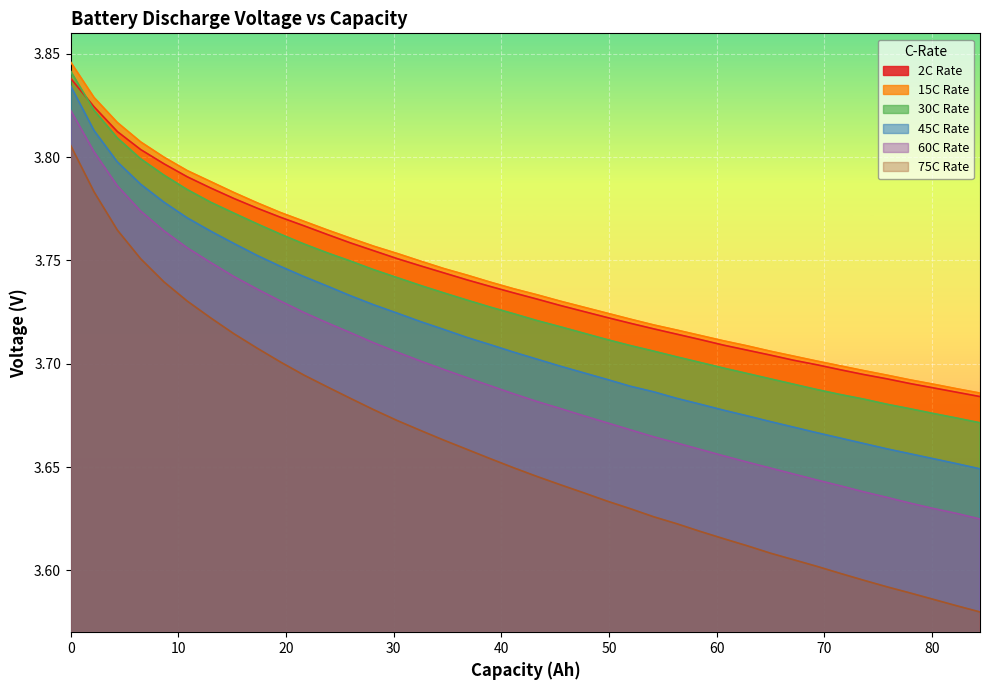

What is the value of the 60C point at the 2nd from the left?

3.8